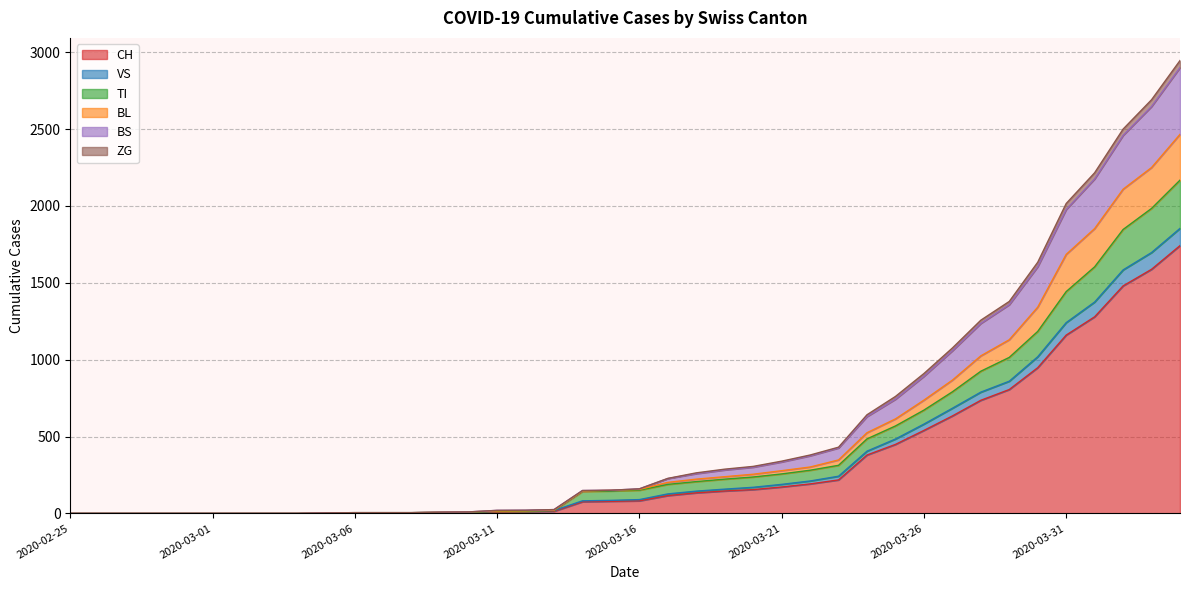

What is the maximum value for CH?

1742